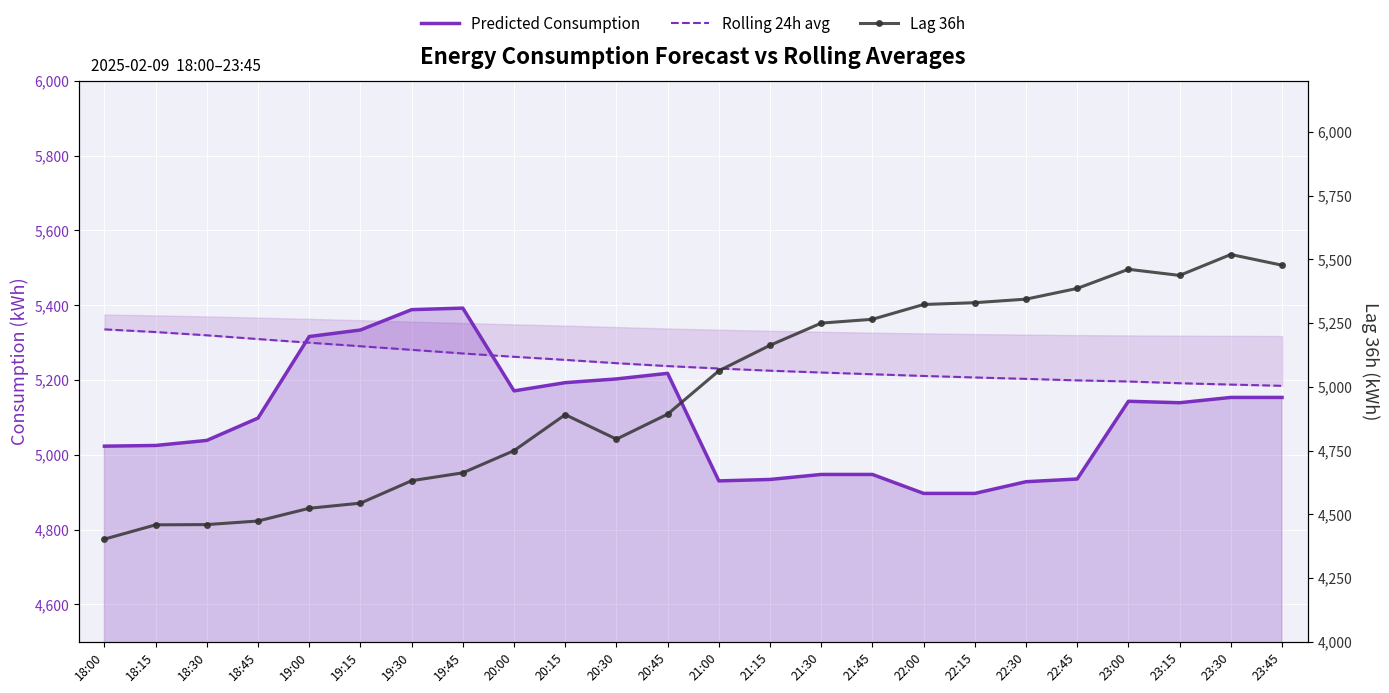

What is the average value of the Lag 36h series?

4979.4